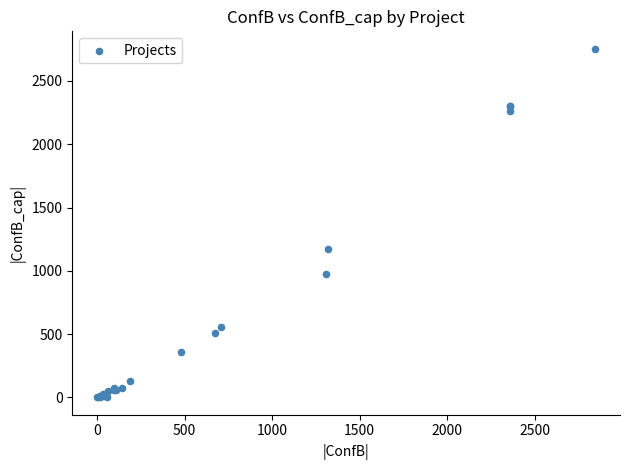

What Y value in the scatter plot is closest to 1377?

1170